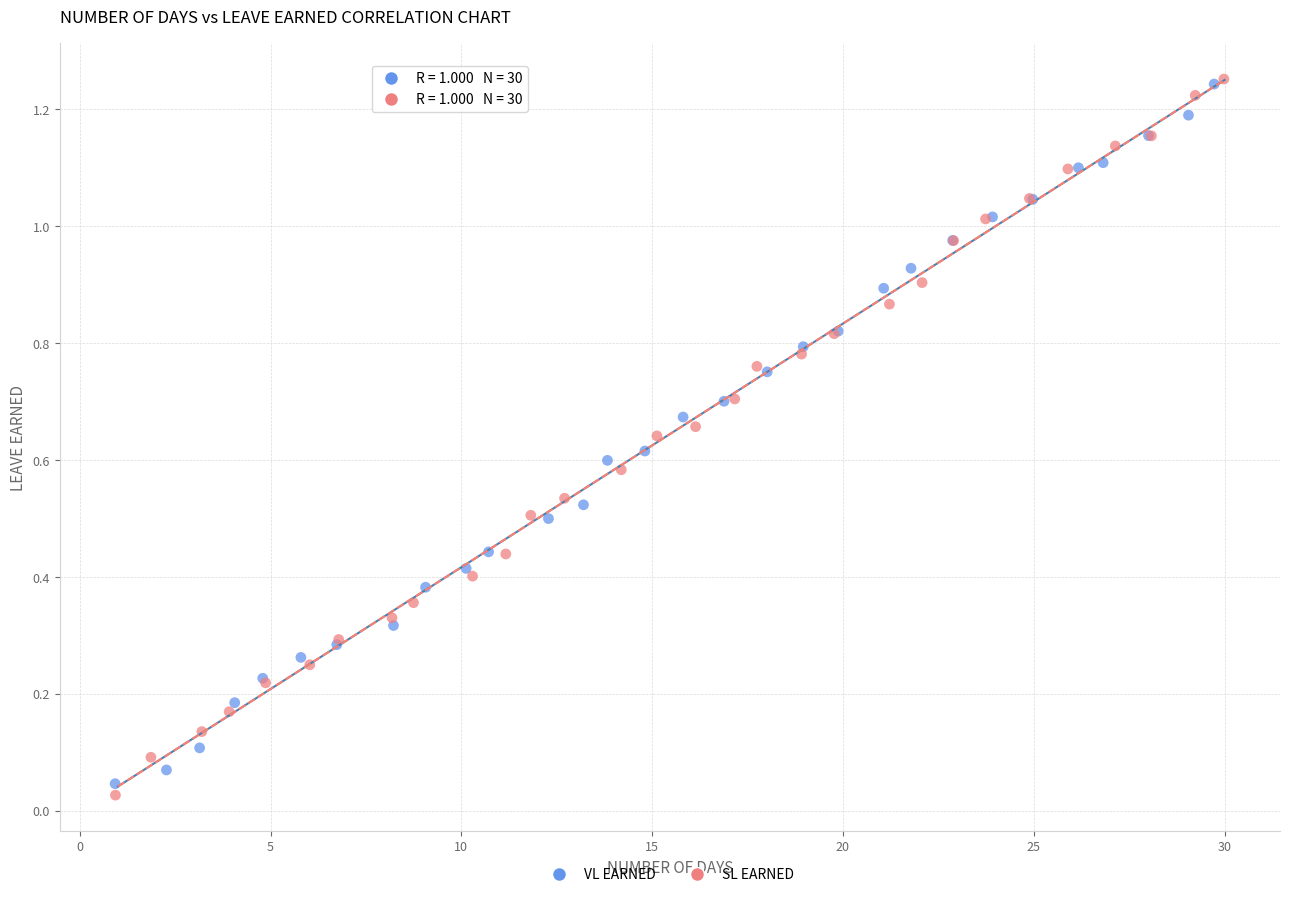

Which series has the widest spread of Y values?

SL EARNED